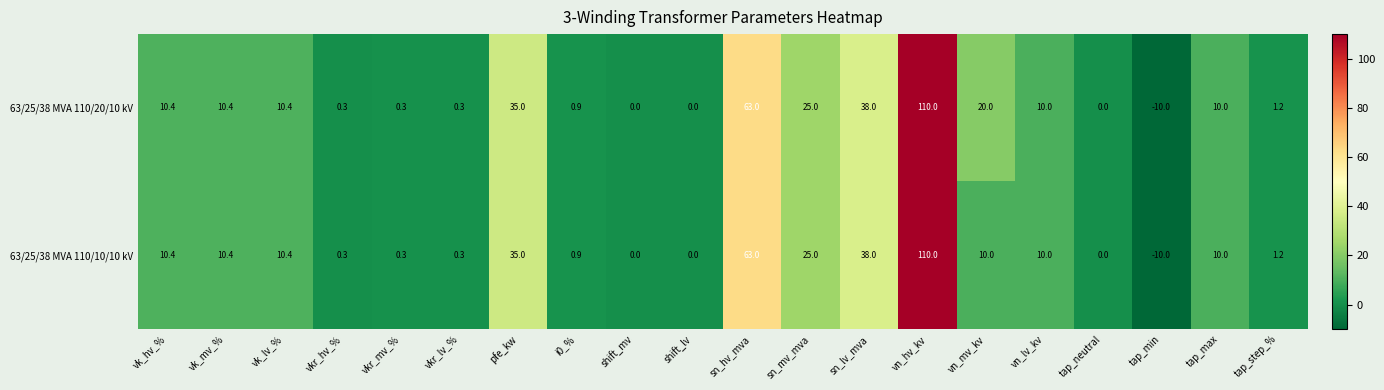

What is the difference between the second highest and second lowest values in the 63/25/38 MVA 110/10/10 kV series?

63.0